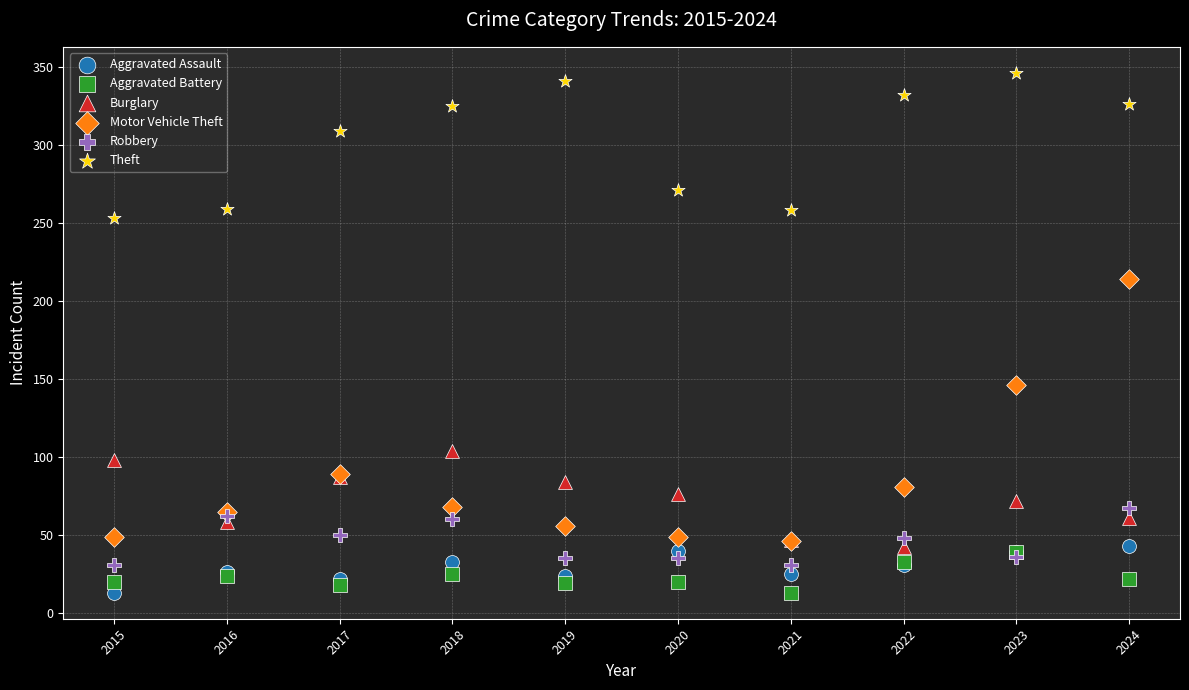

Which series reaches the maximum Y coordinate?

Theft